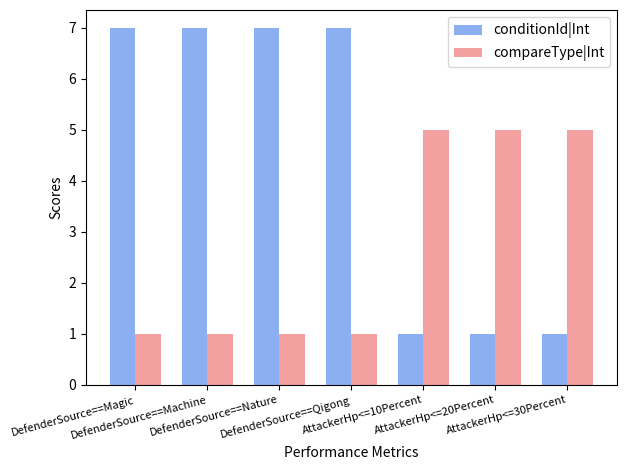

What is the label of the 6th bar from the right?

DefenderSource==Machine